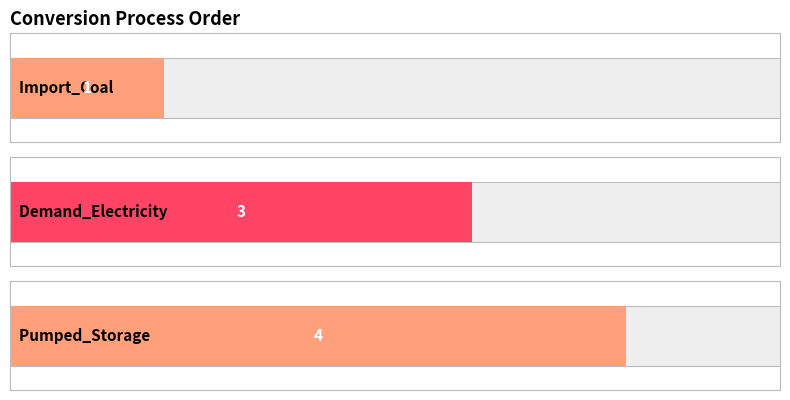

Rank the categories by value from lowest to highest.

Import_Coal, Demand_Electricity, Pumped_Storage